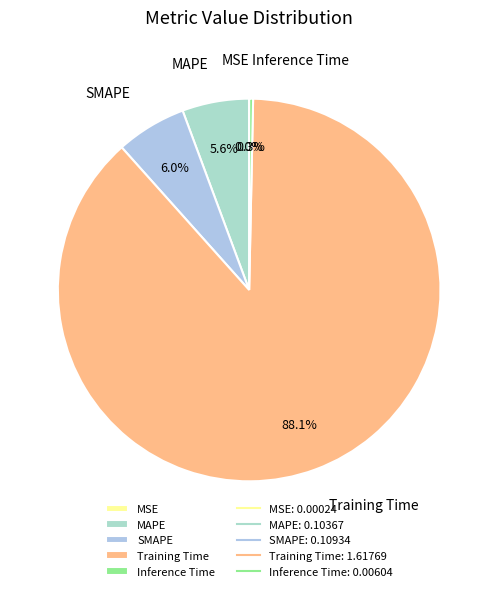

Which category accounts for the majority?

Training Time